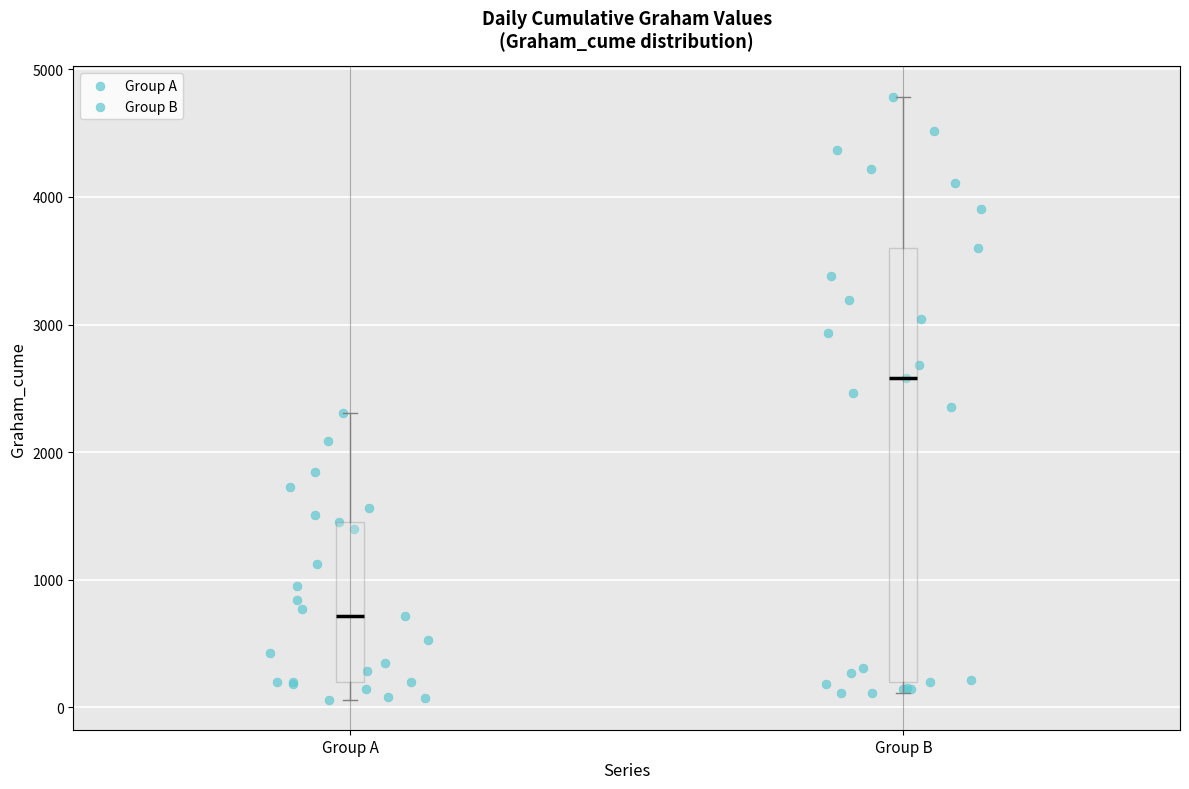

Which box is the tallest, from its lower edge to its upper edge?

Group B